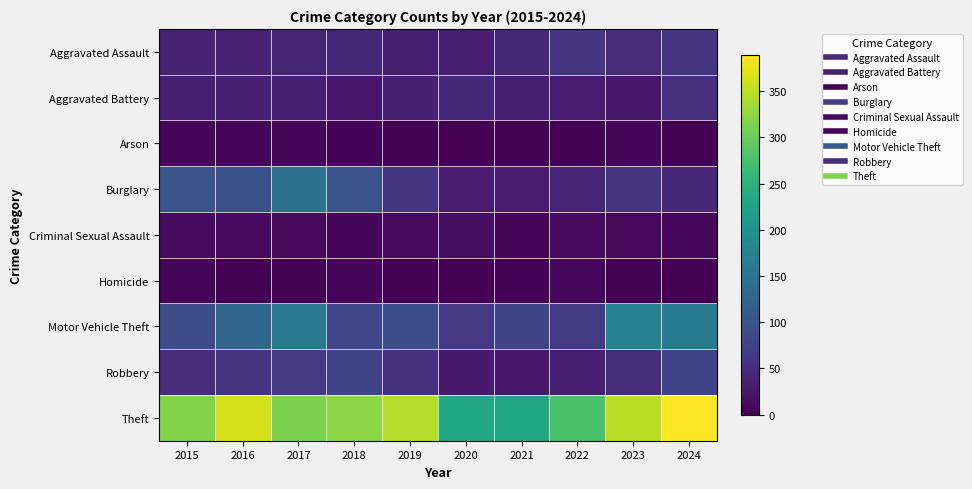

What is the total value across all series at 2021?

461